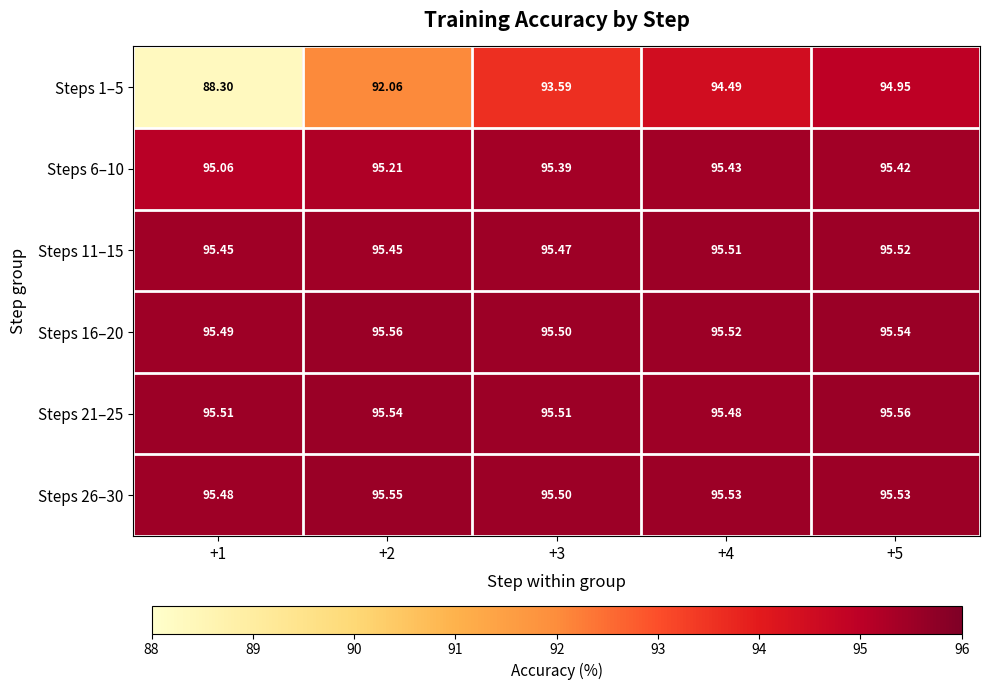

What is the maximum value shown in the chart?

95.6